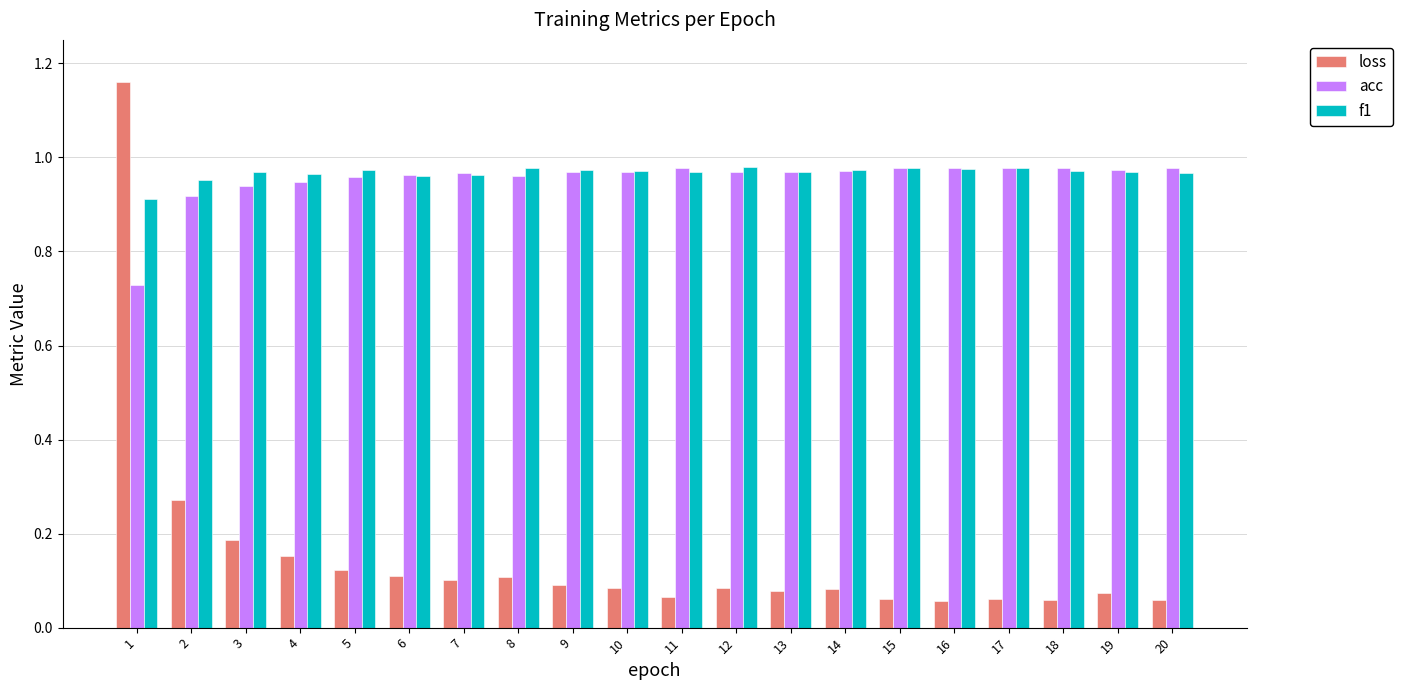

What are all the series names shown in the legend?

loss, acc, f1